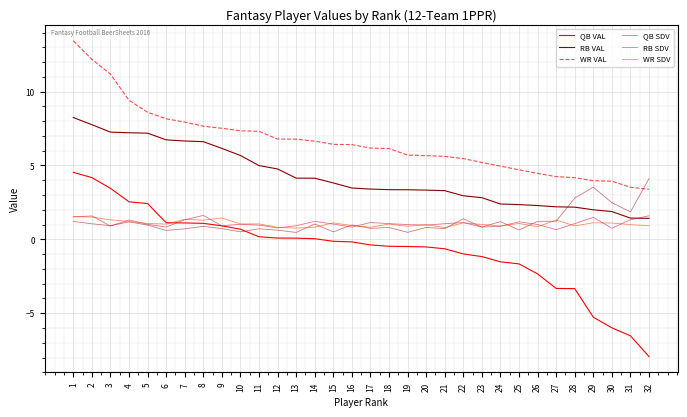

What is the spread (max minus min) of values at 22?

6.5